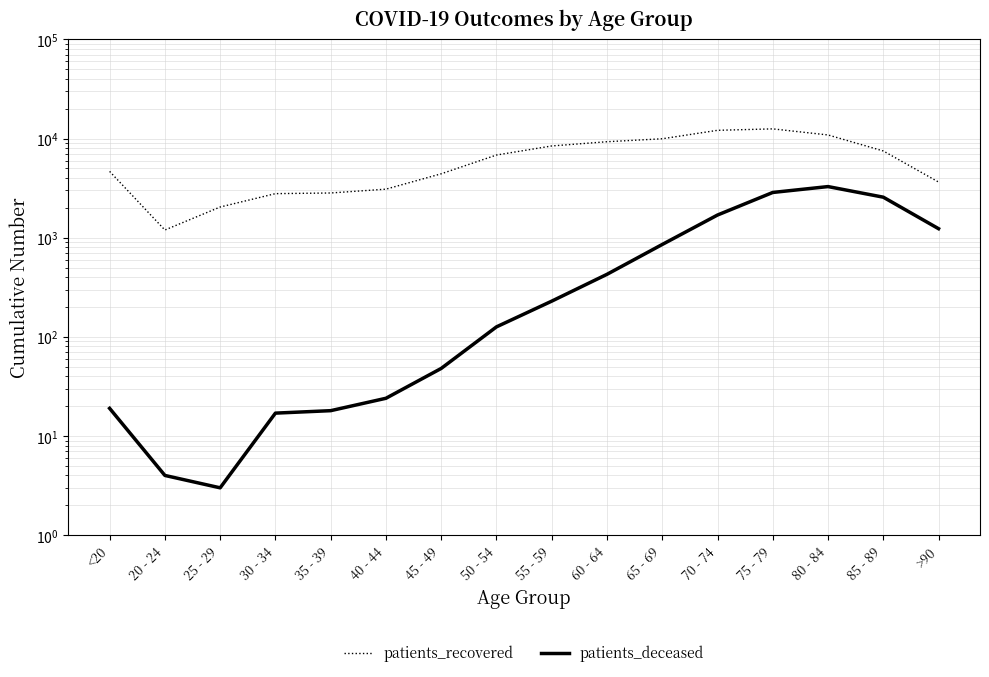

Between 45 - 49 and 85 - 89, which is larger?

85 - 89